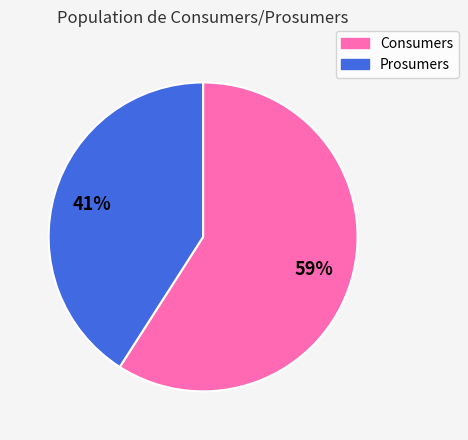

Approximately how many times larger is the value at Prosumers compared to Consumers?

0.7